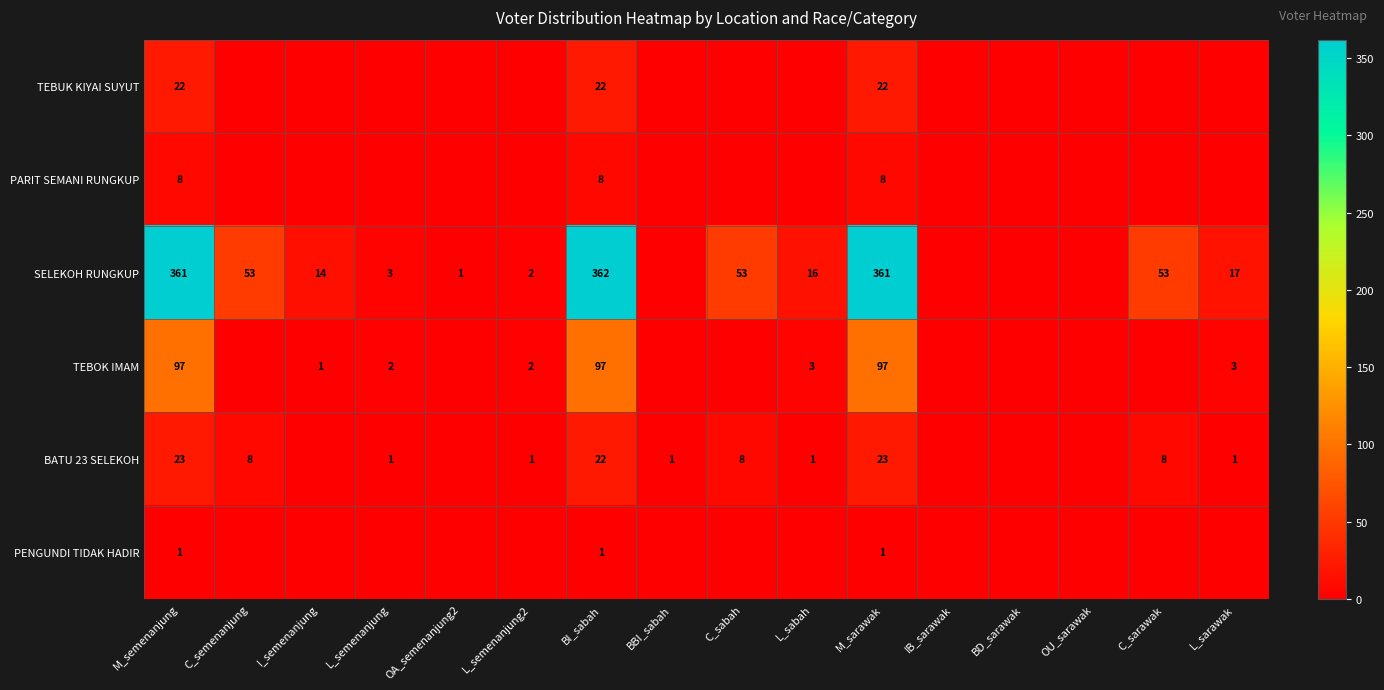

What is the difference between the highest and lowest values at M_semenanjung?

360